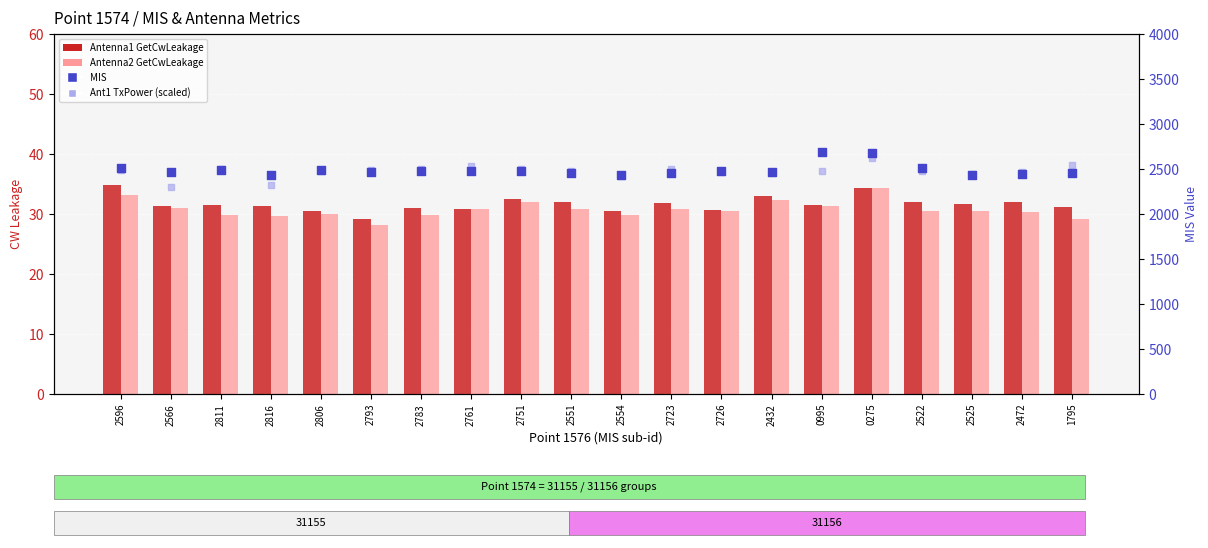

At how many categories does at least one series exceed 2661?

2